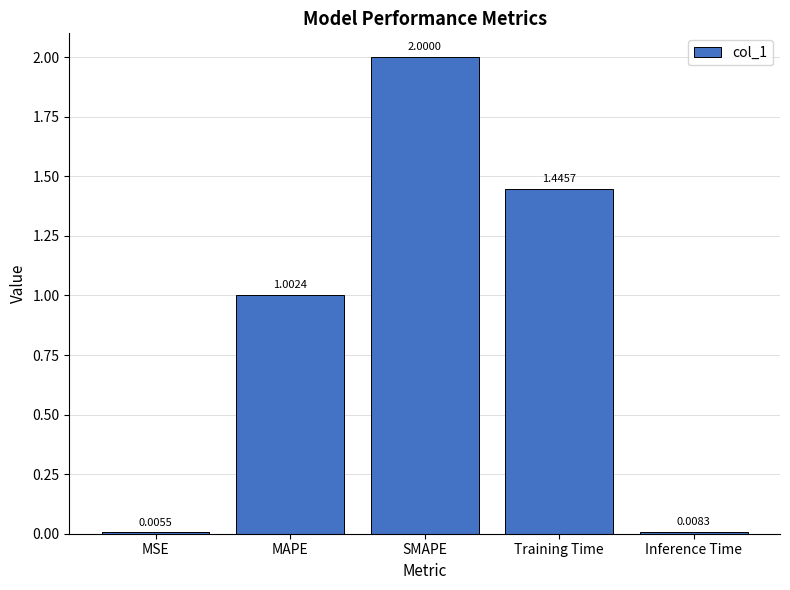

True or false: the data shows 2.0 at SMAPE.

True